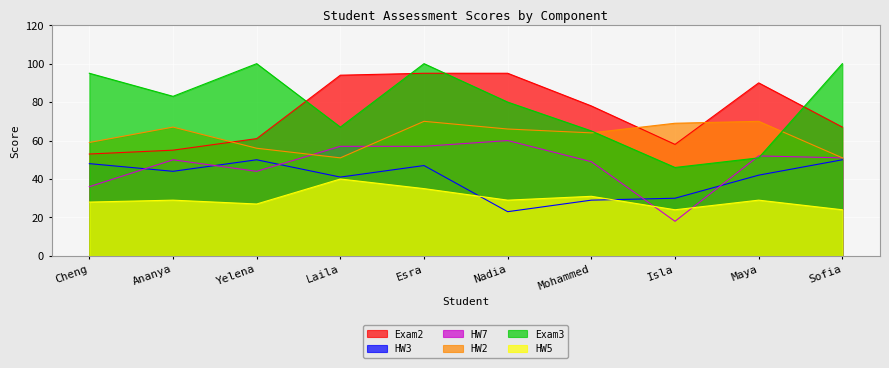

Which series has the largest total across all categories?

Exam3